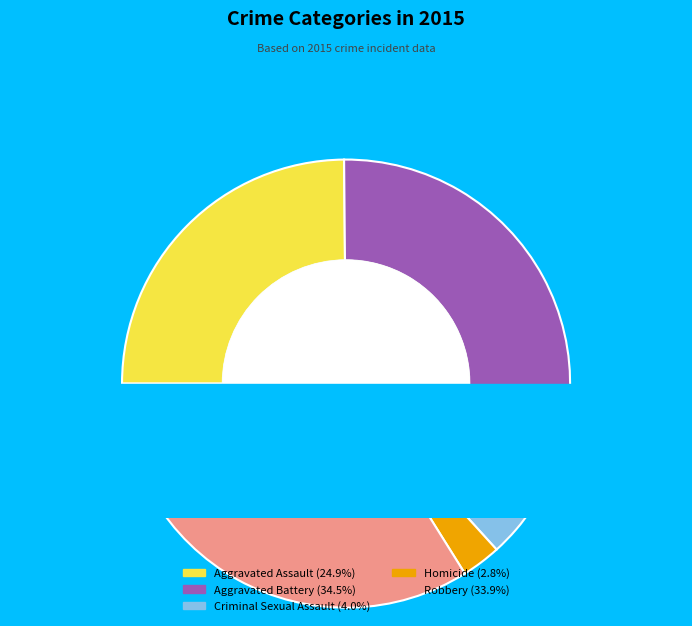

What is the largest slice in the pie chart?

Aggravated Battery